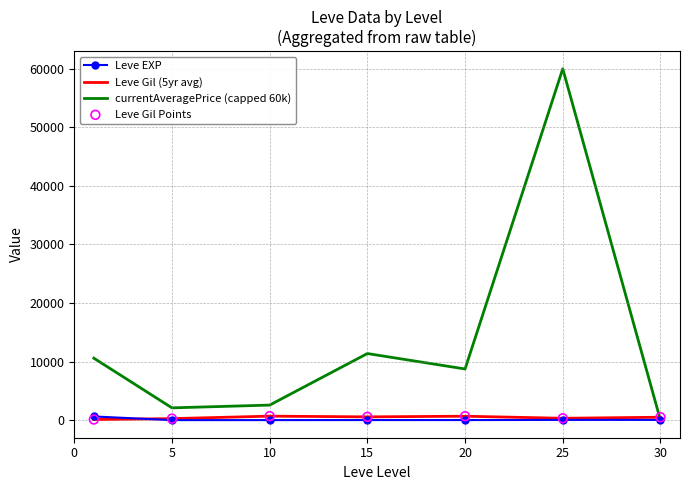

What is the maximum value for currentAveragePrice (capped 60k)?

60000.0